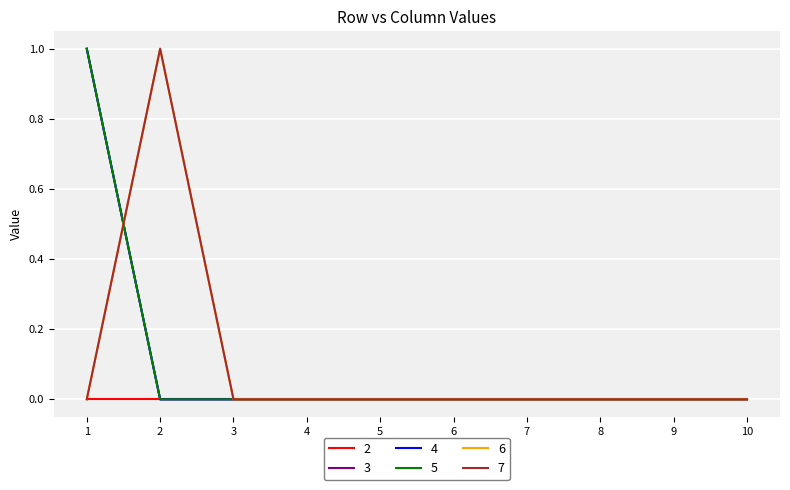

Which series has the largest total across all categories?

3